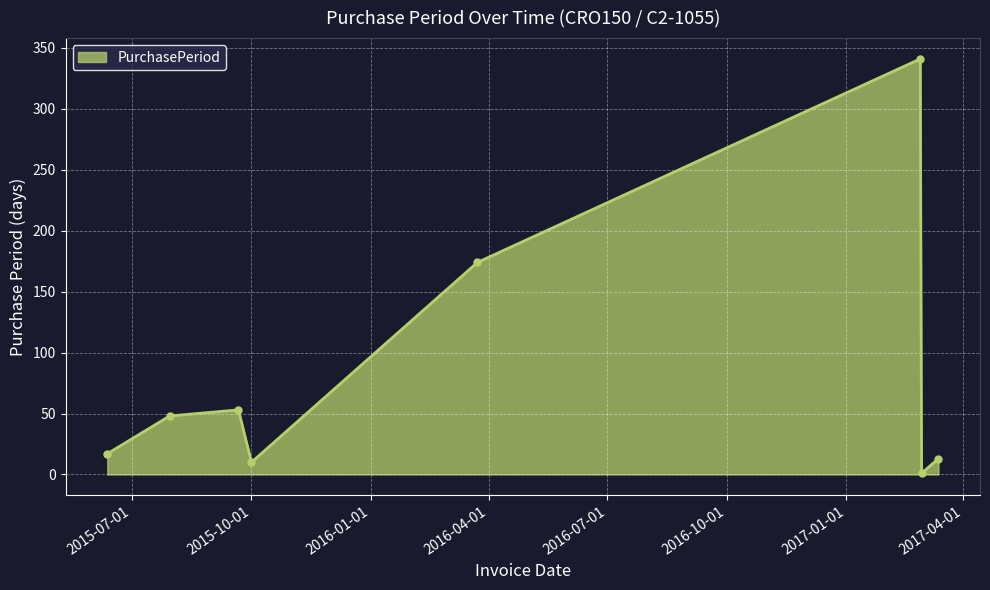

What is the maximum value shown in the chart?

341